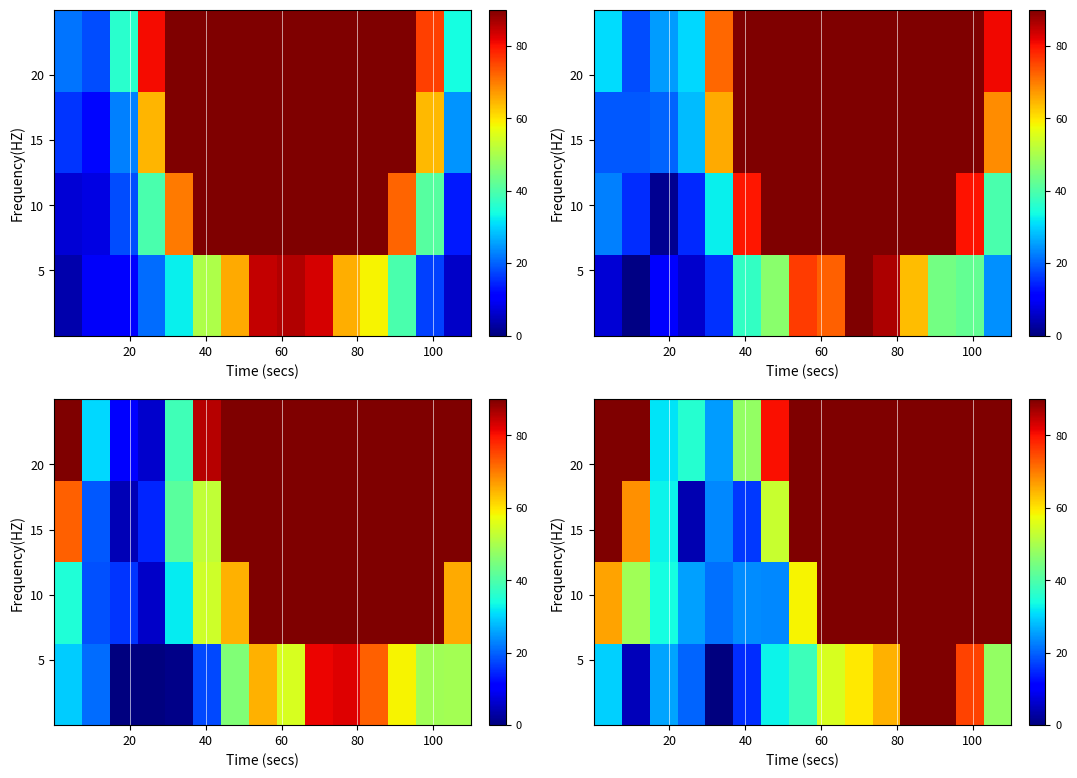

How many categories are shown in the chart?

15